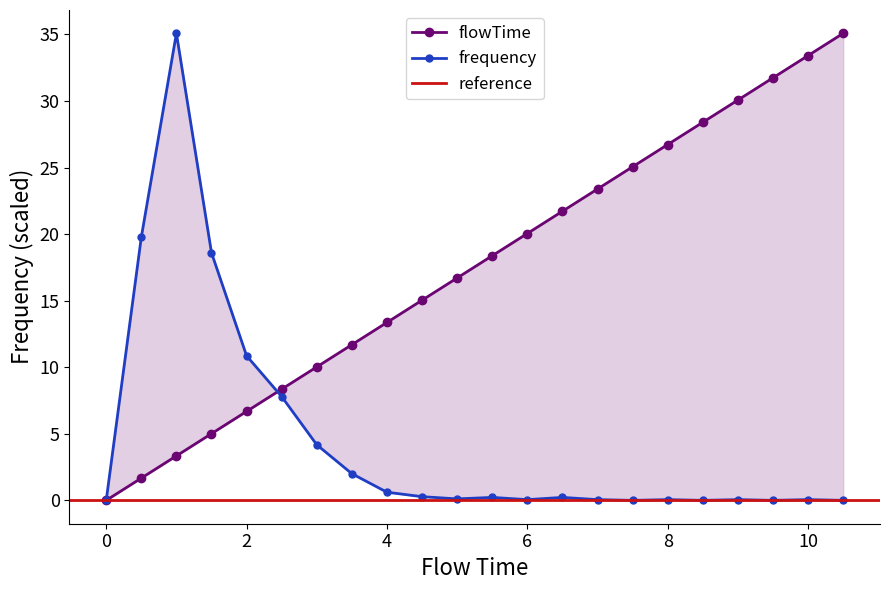

Does the chart display data point markers on the line(s)?

Yes